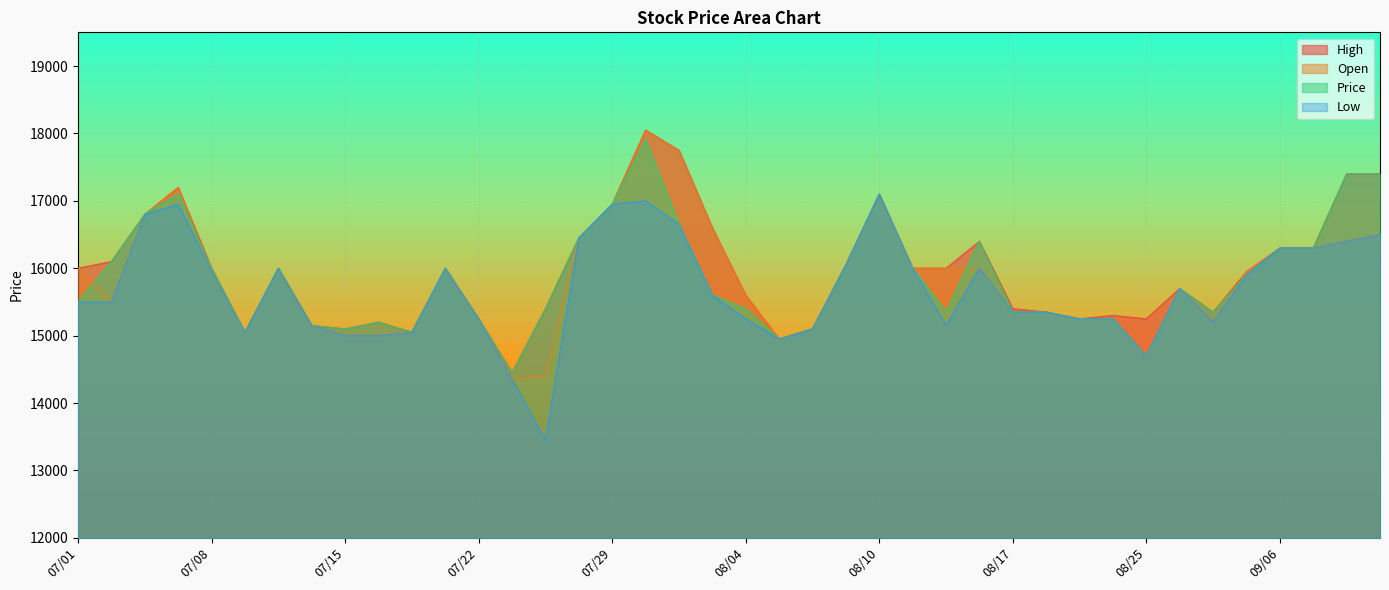

True or false: High has a value of 23964 at 08/25.

False